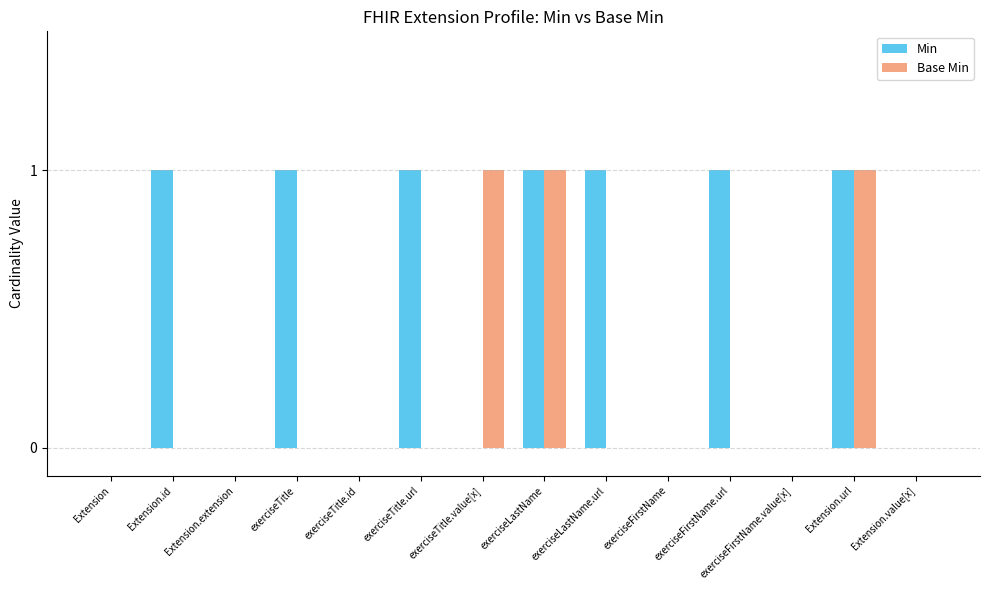

Which series has the largest total across all categories?

Min